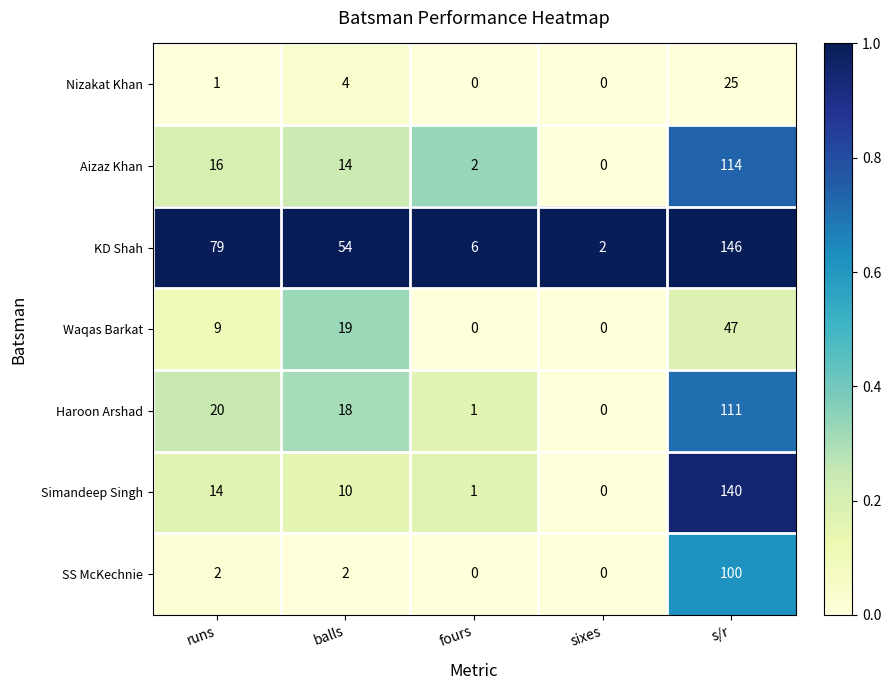

What is the difference between the maximum and second lowest values in the SS McKechnie series?

100